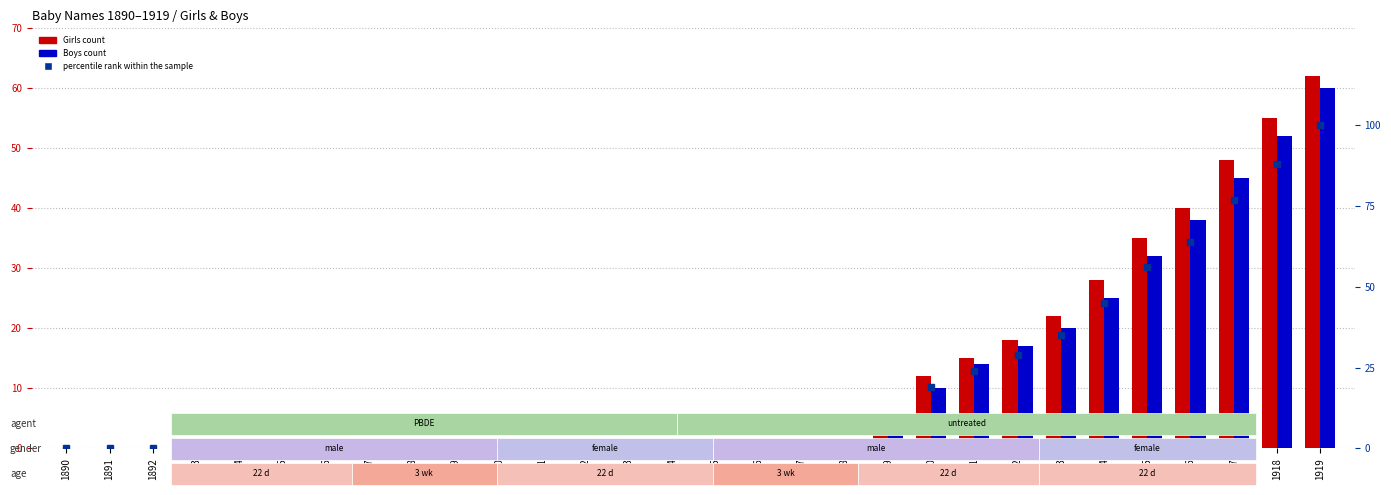

At 1902, list the series in order from smallest to largest.

Girls, Boys, percentile rank within the sample